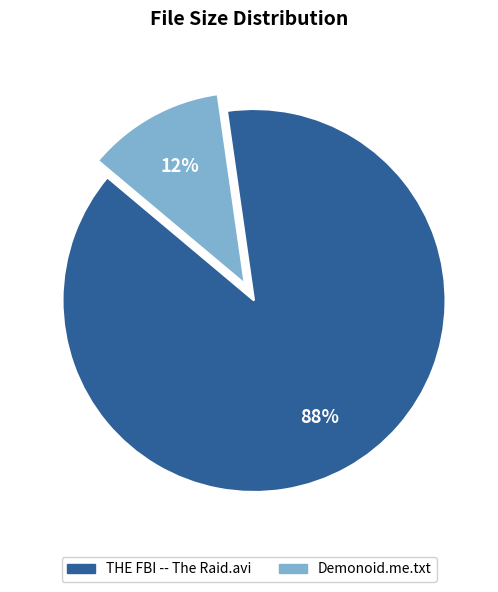

To the nearest percent, what is the combined percentage of Demonoid.me.txt and THE FBI -- The Raid.avi?

100%